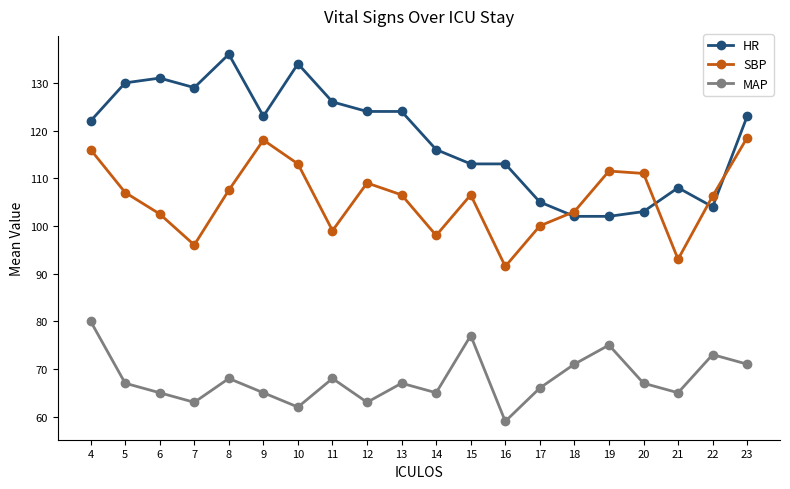

Is it true that HR equals 154.3 at 19?

False